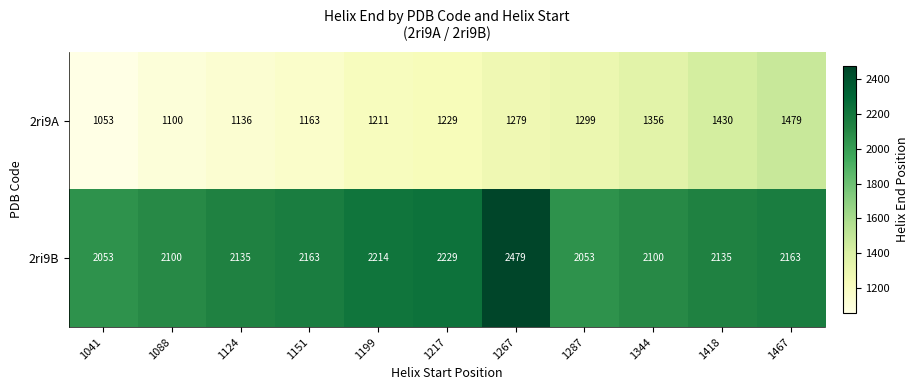

What is the total value across all series at 1418?

3565